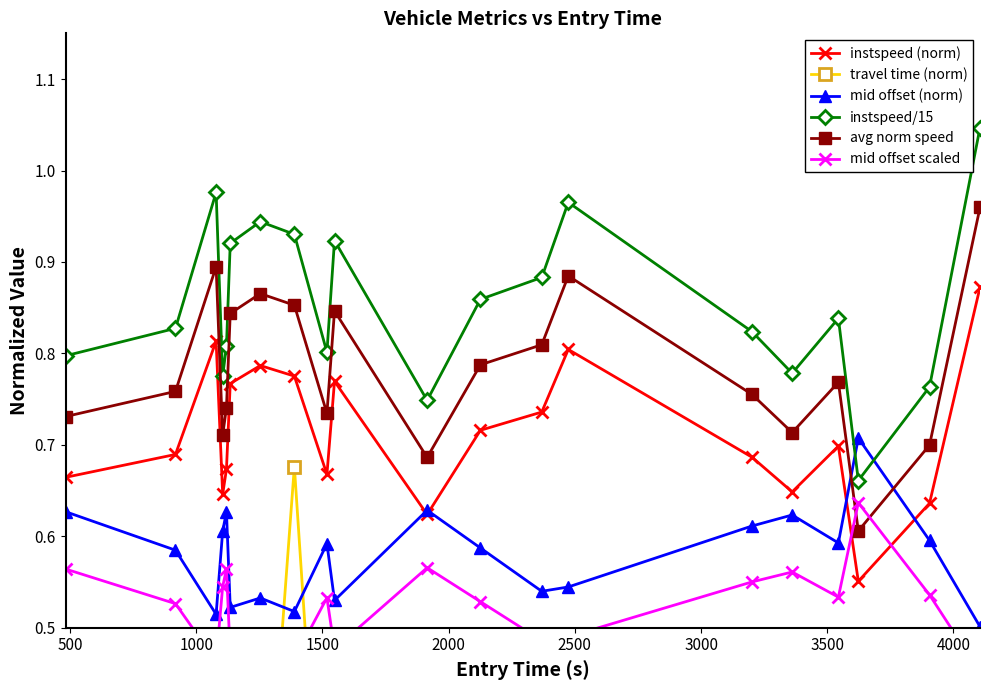

True or false: instspeed/15 has more than 0 points higher than both neighbors.

True